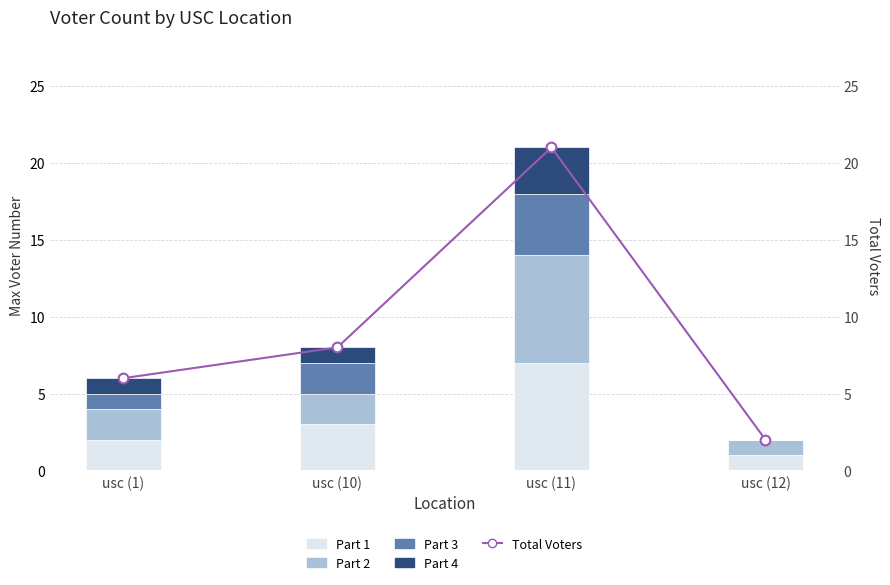

What is the sum of all Part 1 values?

13